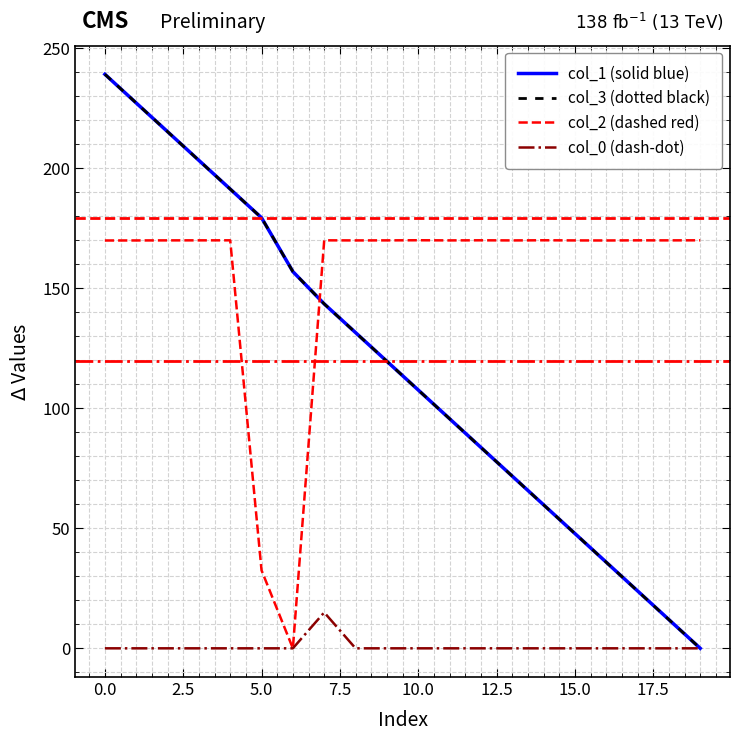

Which series has the largest range (max minus min)?

col_1 (solid blue)